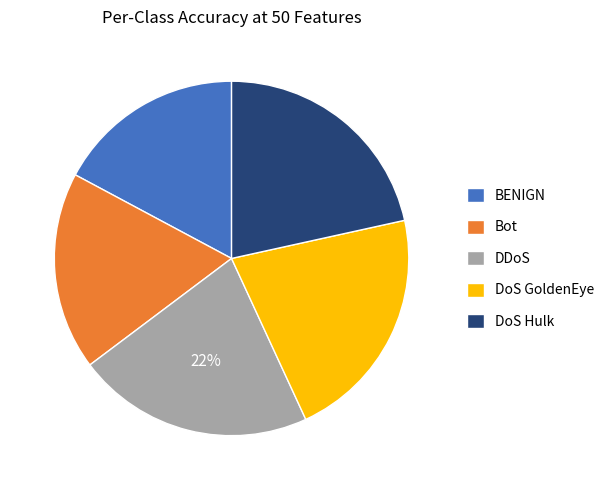

To the nearest percent, what is the average slice percentage?

20%